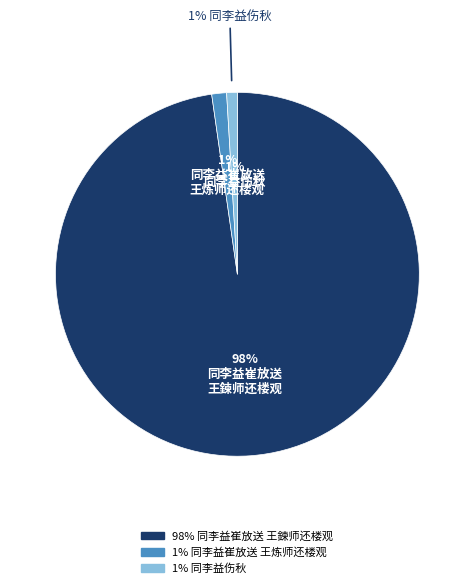

To the nearest percent, what is the average slice percentage?

33%